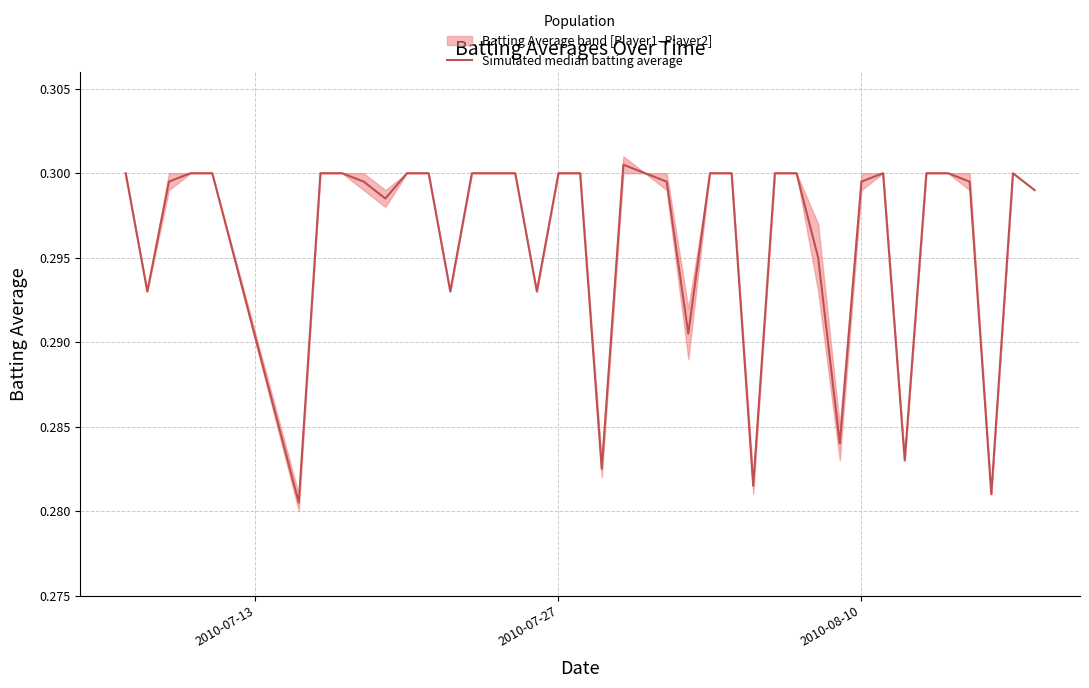

What is the sum of all values?

11.9